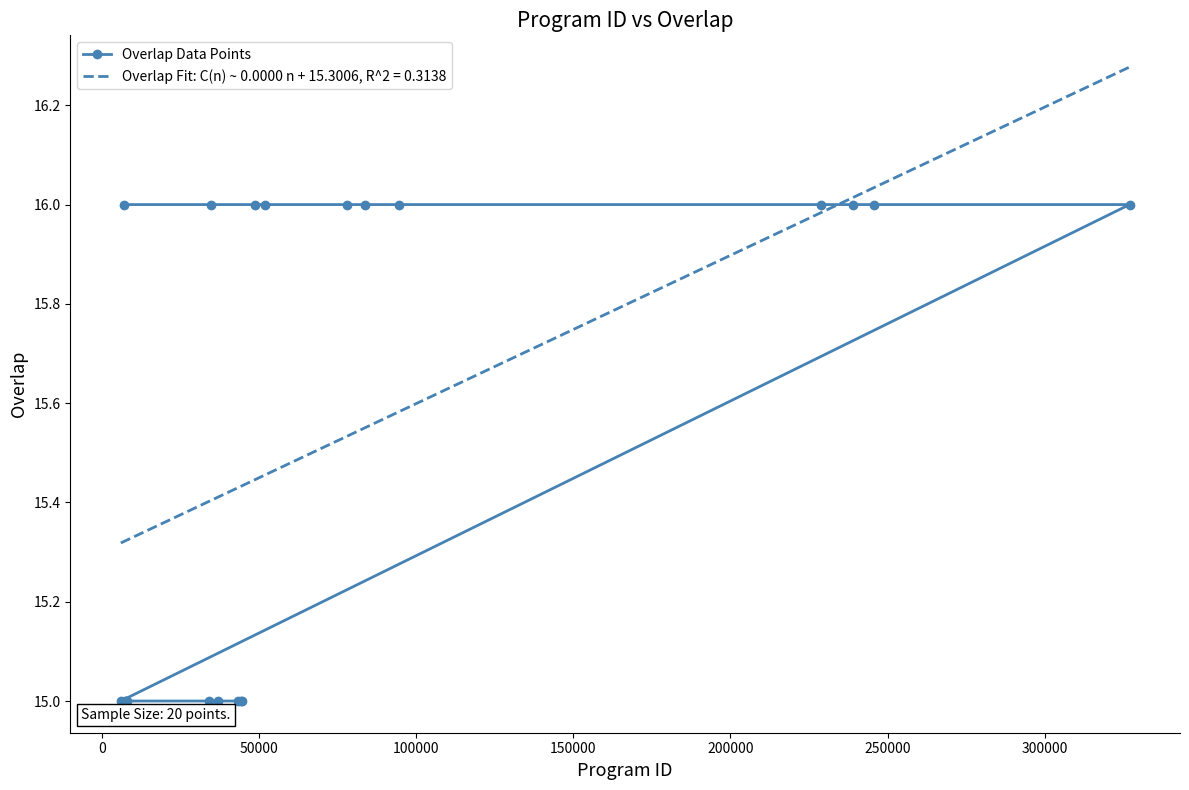

What is the highest value of the Overlap Data Points series?

16